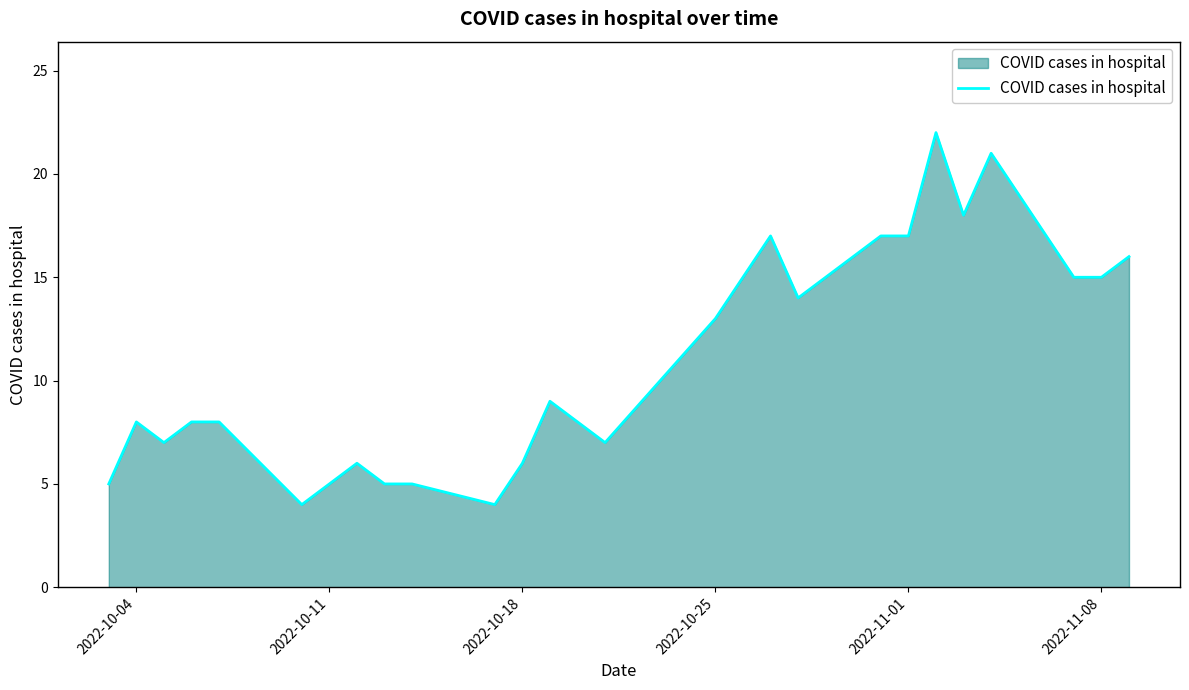

Reading left to right, extract all data points from this chart.

5	8	7	8	8	4	5	6	5	5	4	6	9	8	7	13	15	17	14	17	17	22	18	21	15	15	16